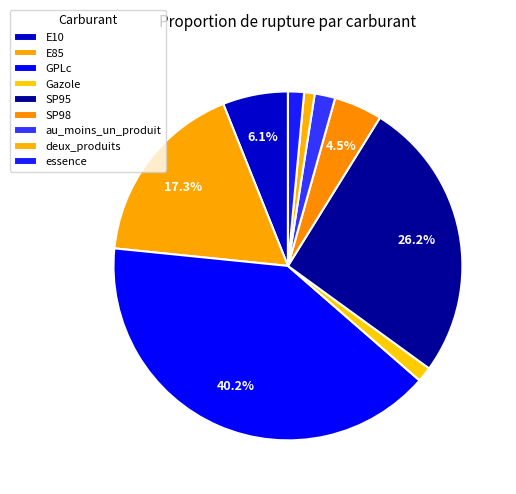

How many segments does this pie chart have?

9